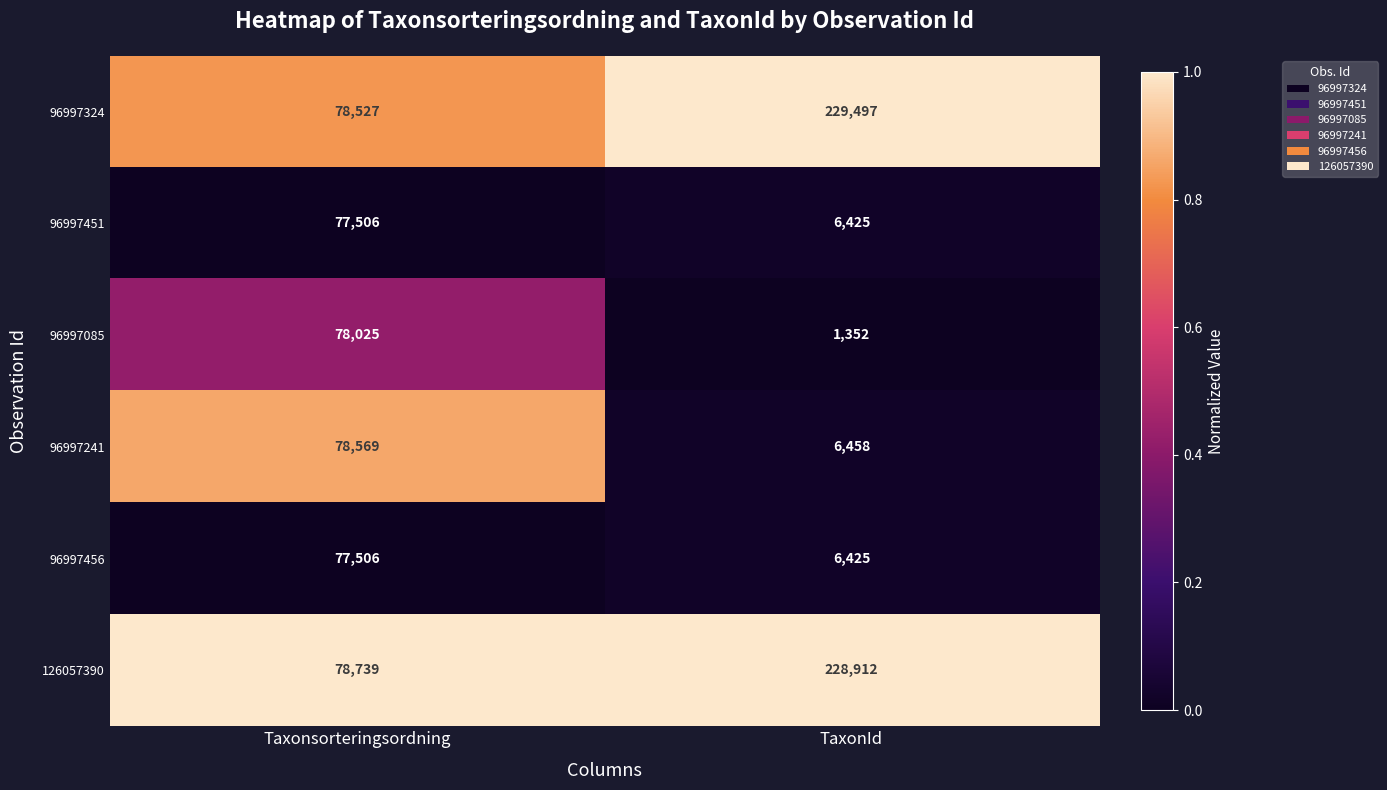

List the labels in order of 96997324 value, largest first.

TaxonId, Taxonsorteringsordning